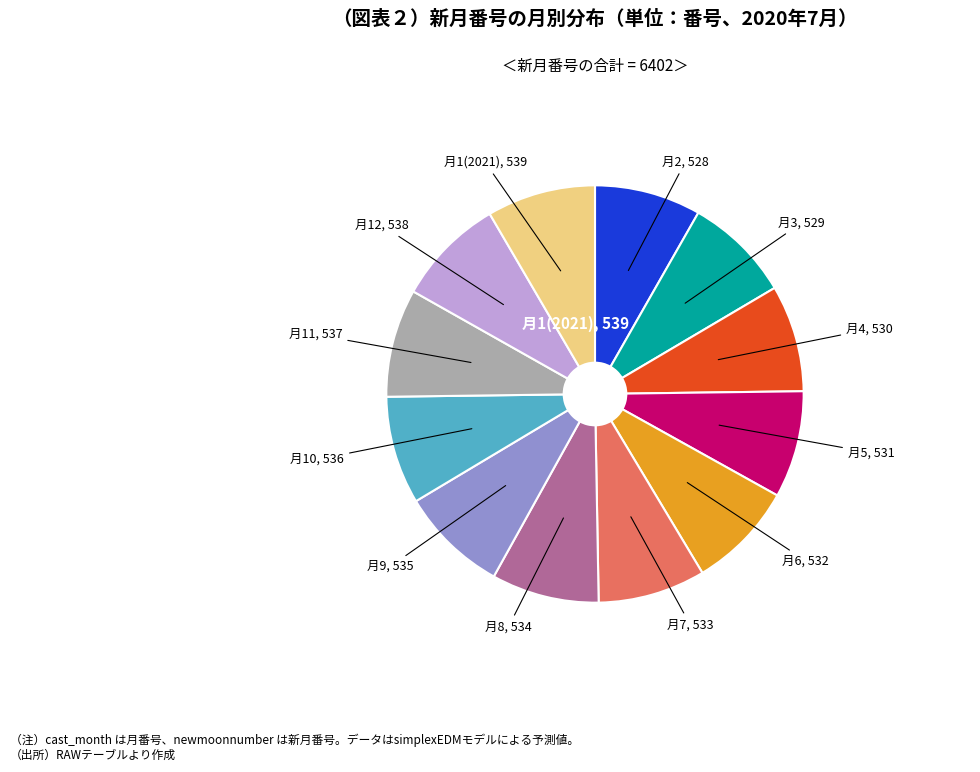

Is there a majority slice in this chart?

No